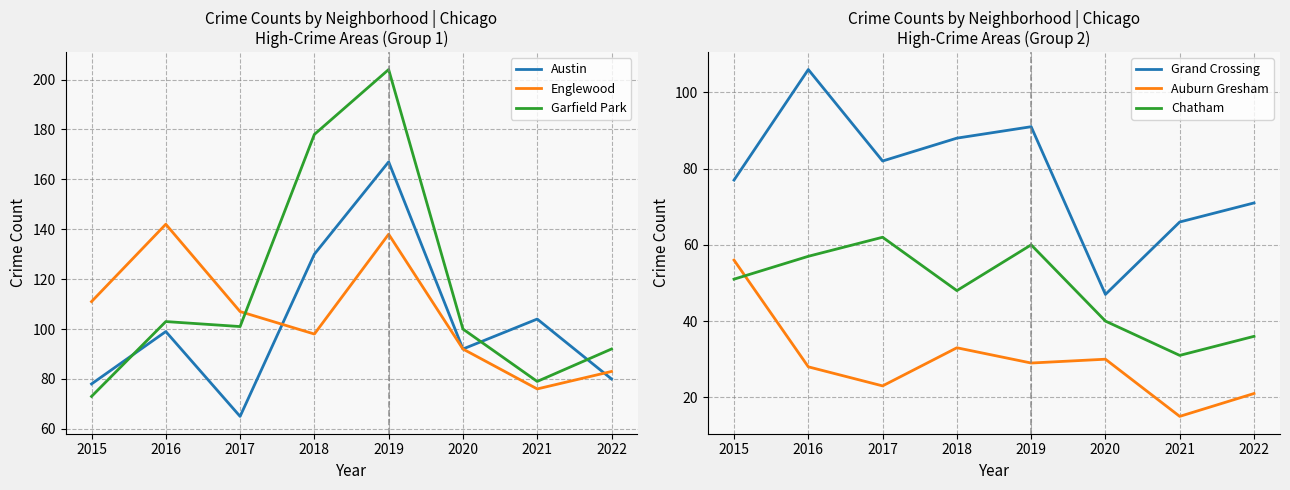

Reading left to right, list all the values displayed in this chart.

Austin: 78	99	65	130	167	92	104	80
Englewood: 111	142	107	98	138	92	76	83
Garfield Park: 73	103	101	178	204	100	79	92
Grand Crossing: 77	106	82	88	91	47	66	71
Auburn Gresham: 56	28	23	33	29	30	15	21
Chatham: 51	57	62	48	60	40	31	36